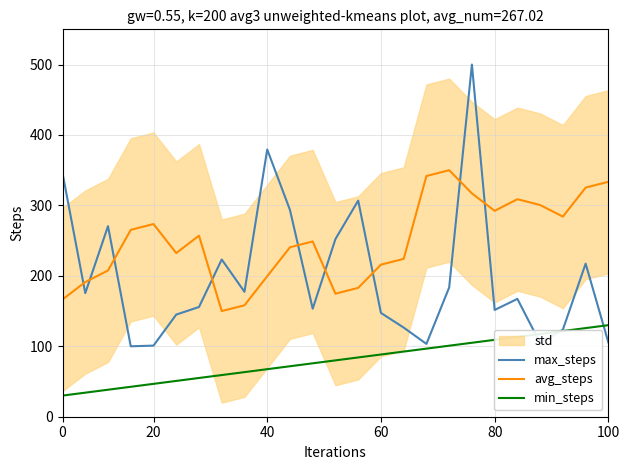

What is the minimum value for min_steps?

30.0